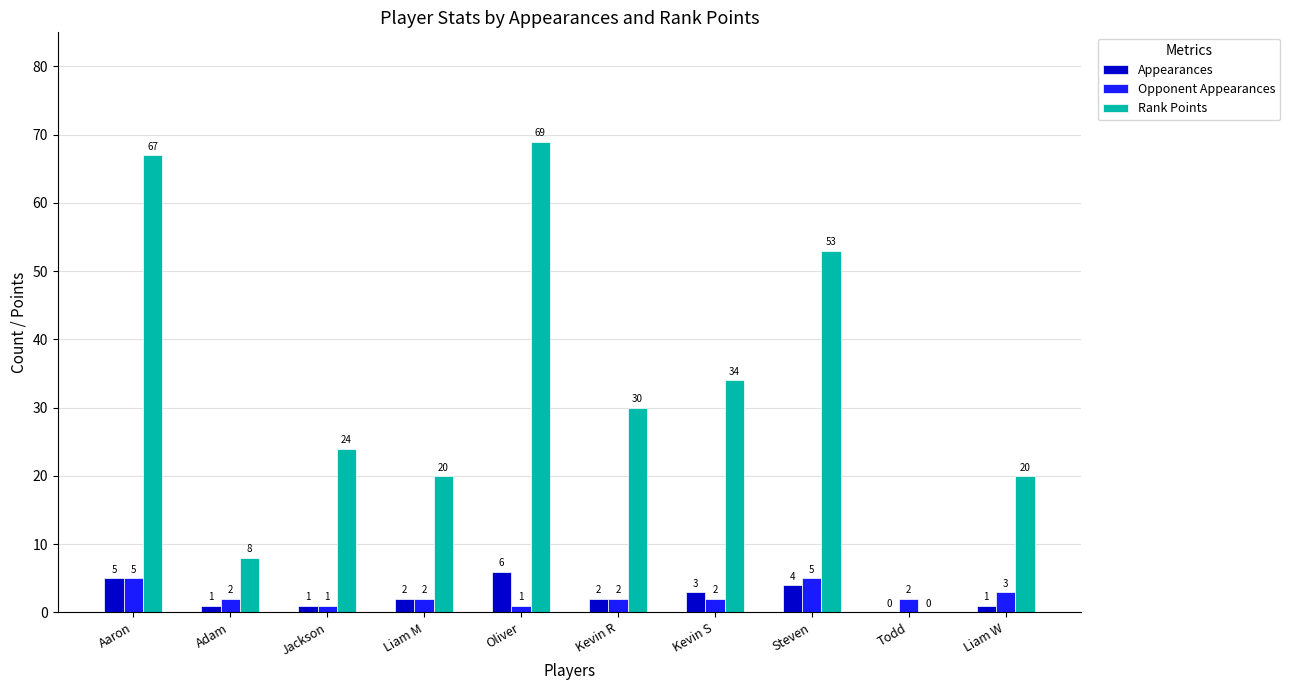

How many Appearances values are between 1 and 4?

7